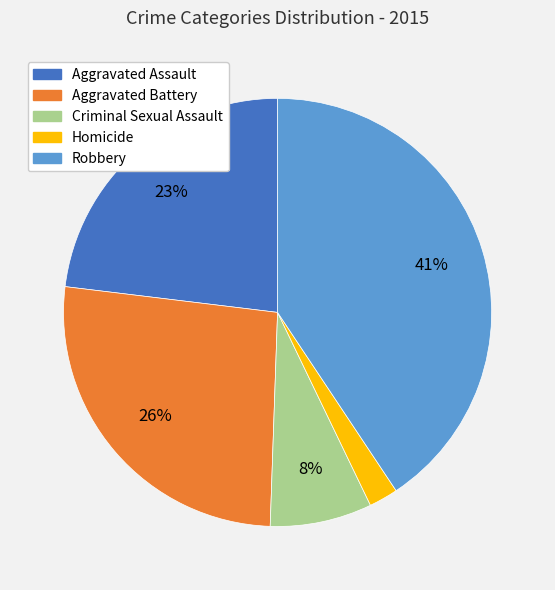

Which has a higher value, Aggravated Assault or Aggravated Battery?

Aggravated Battery